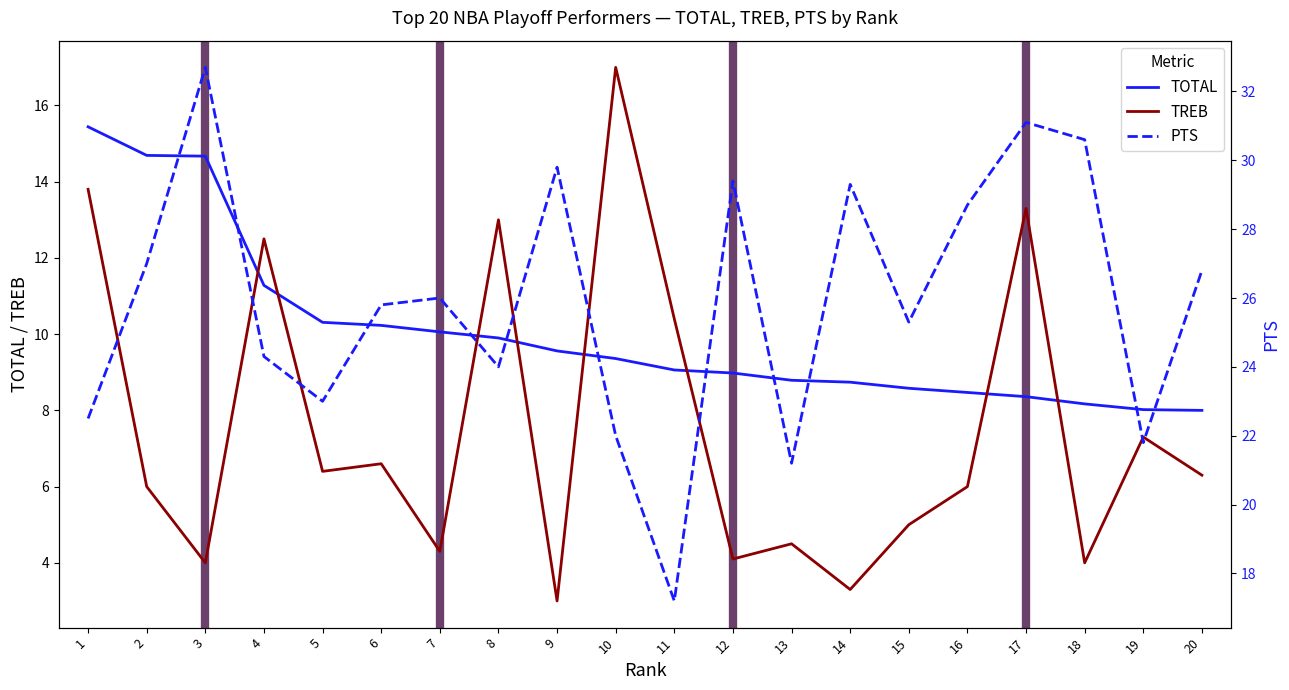

At how many categories does at least one series exceed 9?

20